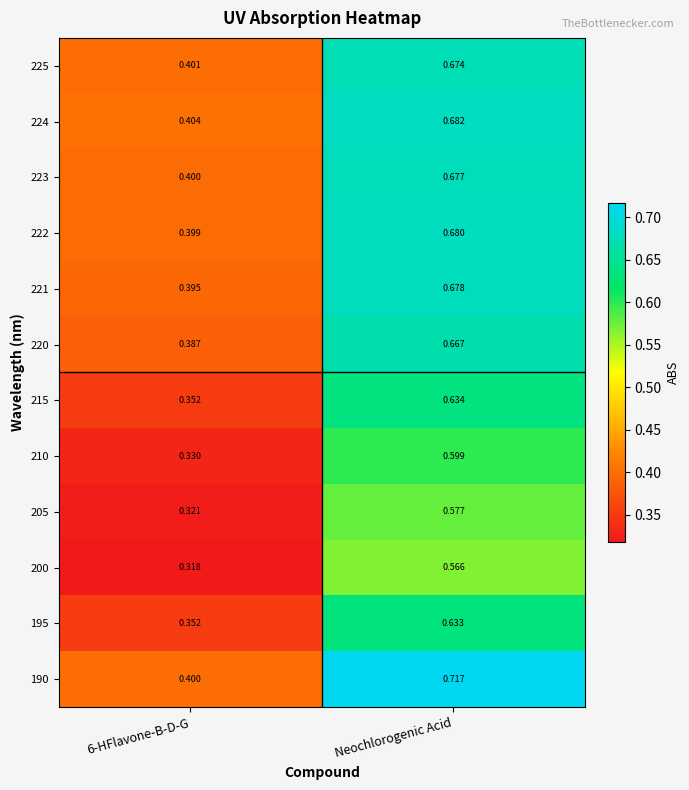

At which category does the chart reach its peak across all series?

Neochlorogenic Acid